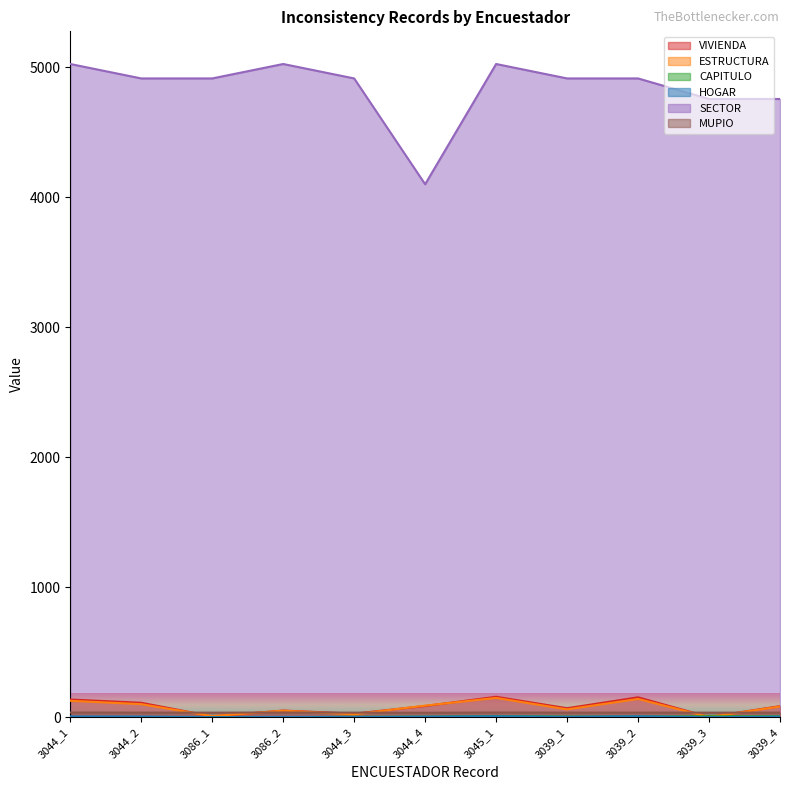

Reading right to left, what are all the values shown in this chart?

VIVIENDA: 3039_4=86	3039_3=2	3039_2=154	3039_1=70	3045_1=158	3044_4=87	3044_3=28	3086_2=52	3086_1=7	3044_2=112	3044_1=137
ESTRUCTURA: 3039_4=83	3039_3=2	3039_2=141	3039_1=61	3045_1=149	3044_4=90	3044_3=23	3086_2=51	3086_1=9	3044_2=101	3044_1=127
CAPITULO: 3039_4=8	3039_3=8	3039_2=6	3039_1=6	3045_1=10	3044_4=5	3044_3=4	3086_2=1	3086_1=1	3044_2=1	3044_1=1
HOGAR: 3039_4=5	3039_3=1	3039_2=8	3039_1=4	3045_1=8	3044_4=5	3044_3=2	3086_2=3	3086_1=1	3044_2=6	3044_1=7
SECTOR: 3039_4=4756	3039_3=4756	3039_2=4914	3039_1=4914	3045_1=5025	3044_4=4100	3044_3=4914	3086_2=5025	3086_1=4914	3044_2=4914	3044_1=5025
MUPIO: 3039_4=36	3039_3=36	3039_2=36	3039_1=36	3045_1=37	3044_4=35	3044_3=36	3086_2=37	3086_1=36	3044_2=36	3044_1=37